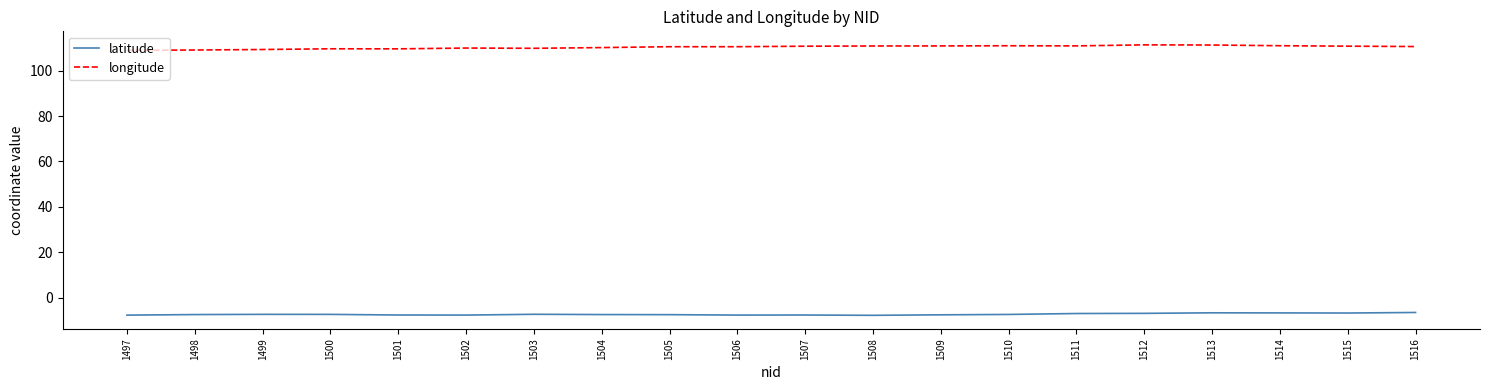

What are all the series names shown in the legend?

latitude, longitude